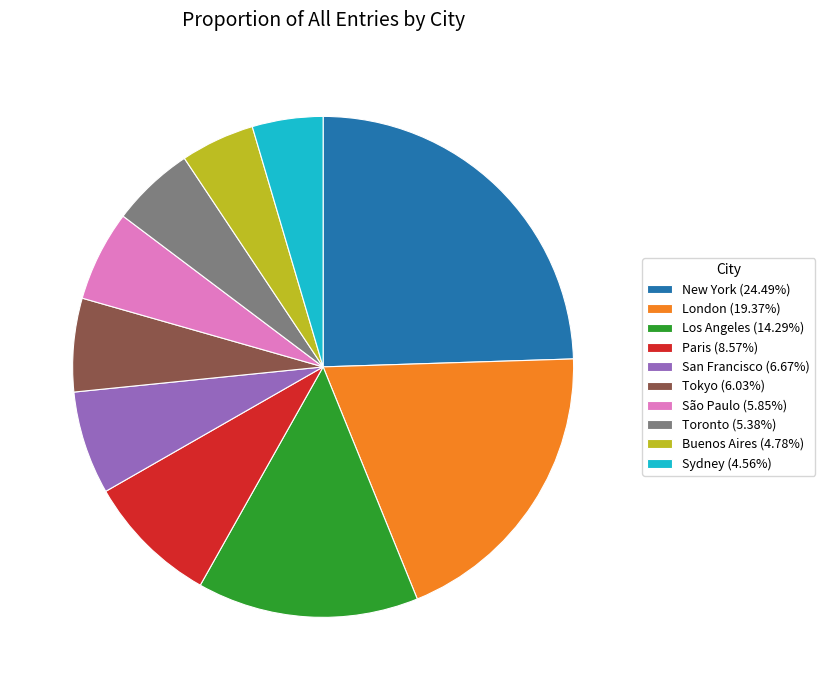

True or false: Los Angeles accounts for 14% of the total.

True